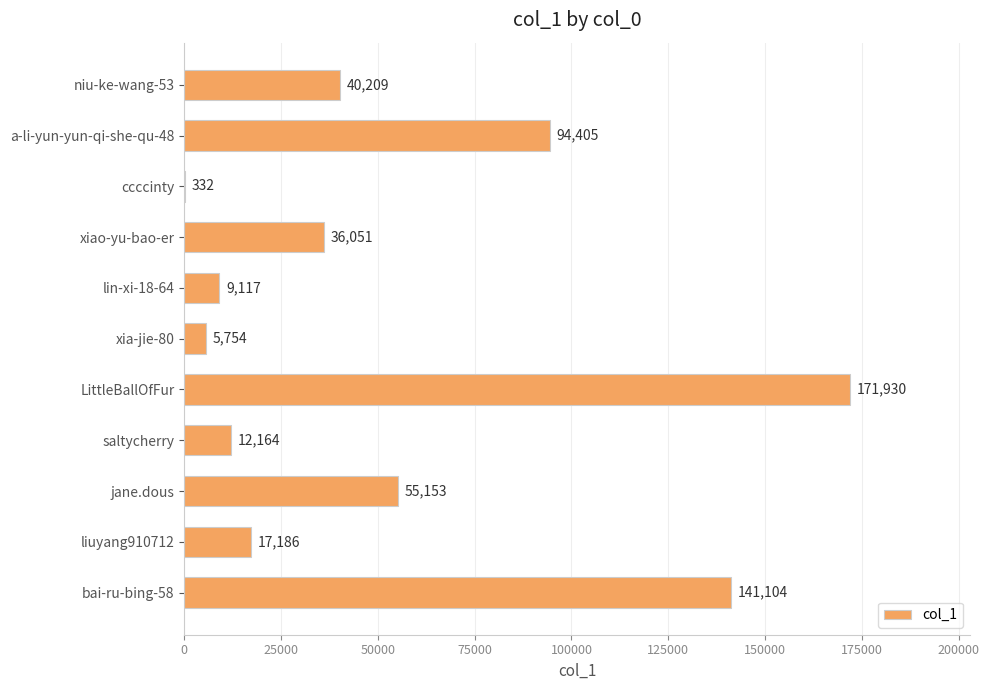

Reading top to bottom, list all the values displayed in this chart.

niu-ke-wang-53=40209	a-li-yun-yun-qi-she-qu-48=94405	ccccinty=332	xiao-yu-bao-er=36051	lin-xi-18-64=9117	xia-jie-80=5754	LittleBallOfFur=171930	saltycherry=12164	jane.dous=55153	liuyang910712=17186	bai-ru-bing-58=141104